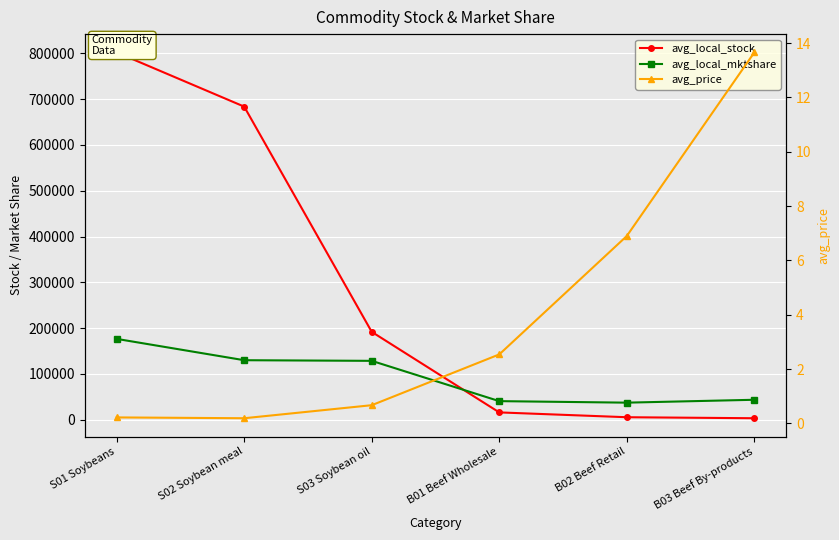

What position from the right is S01 Soybeans?

6